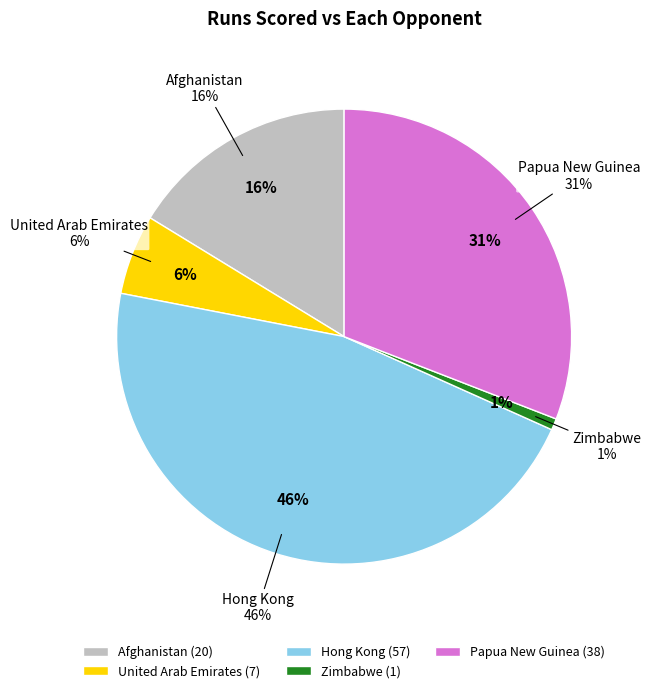

To the nearest percent, what portion does Zimbabwe represent?

1%